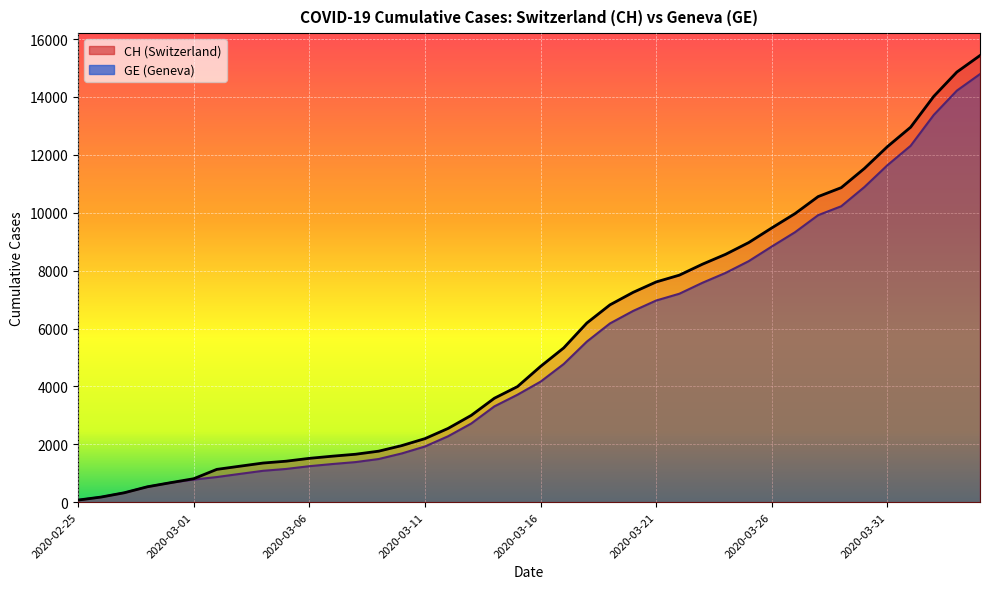

What is the value of the GE point at the 28th from the left?

7581